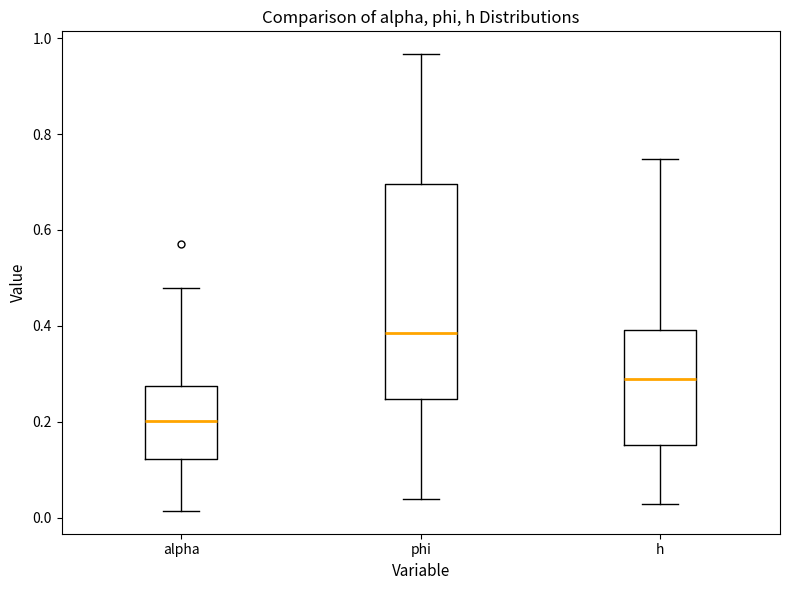

Which box is the tallest, from its lower edge to its upper edge?

phi